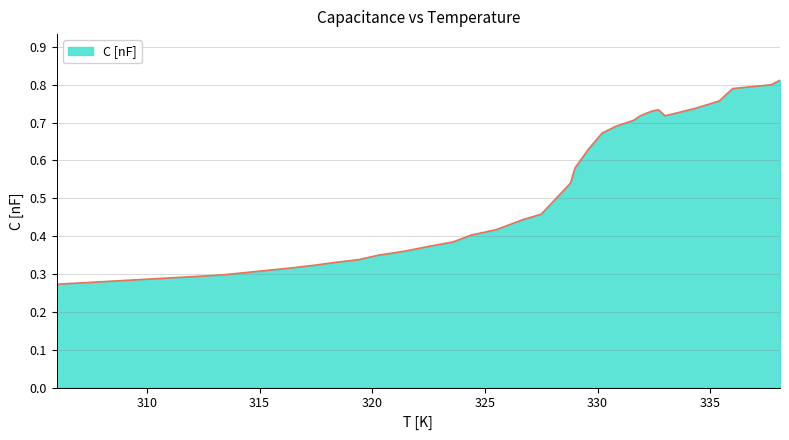

What is the smallest value displayed?

0.3